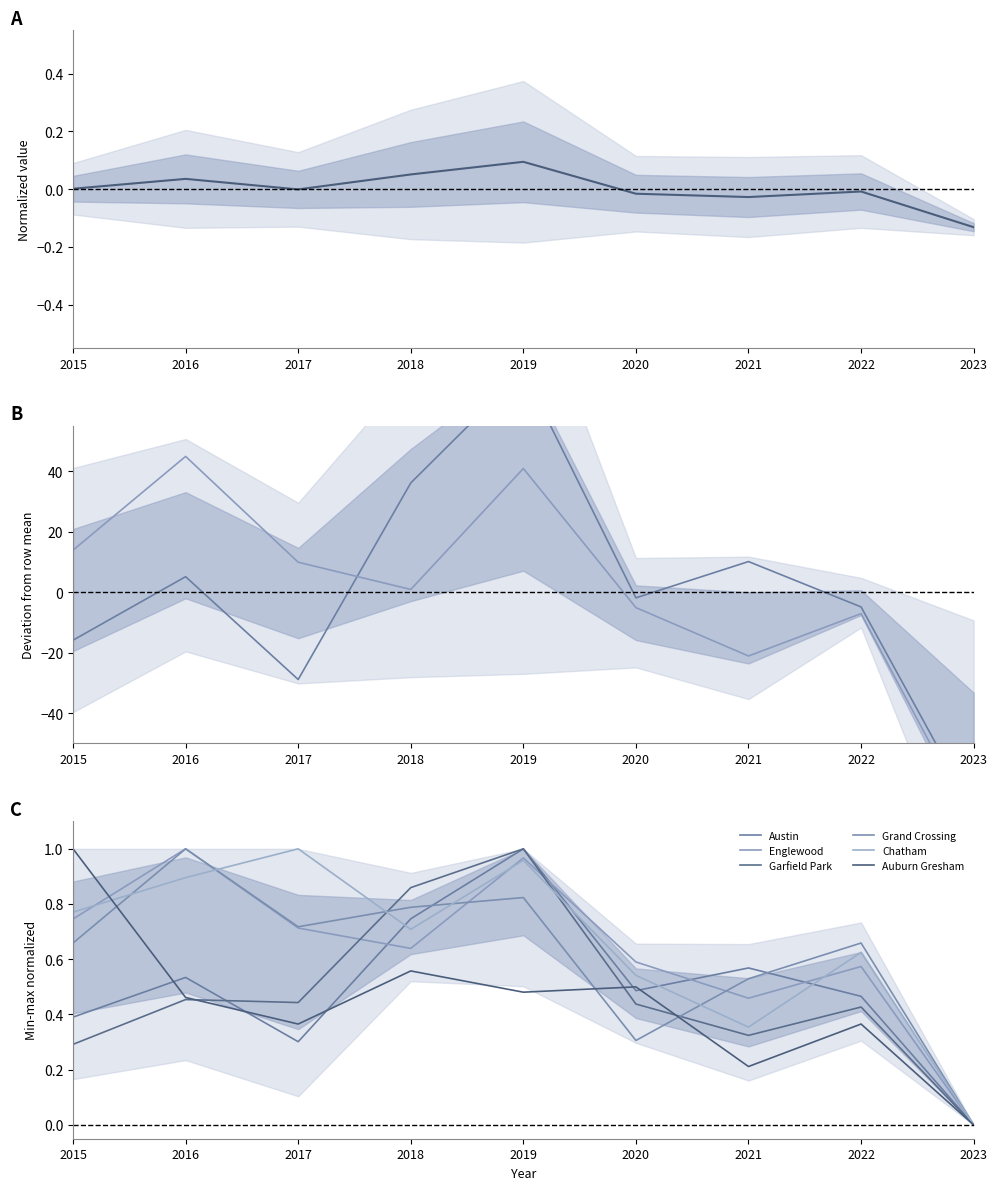

In Englewood, how many points are higher than both neighbors (excluding endpoints)?

3